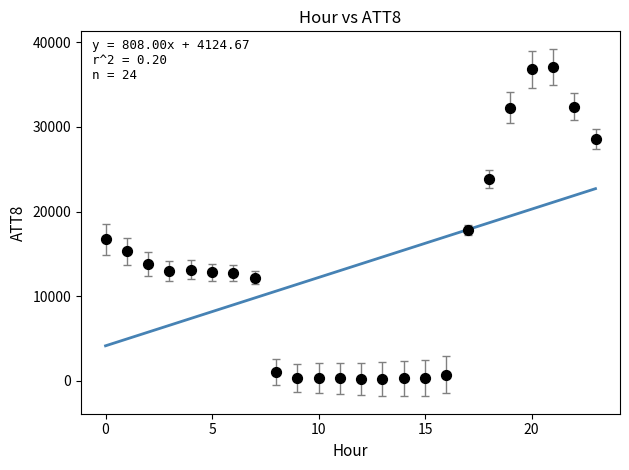

What is the range of Y values (max minus min)?

36900